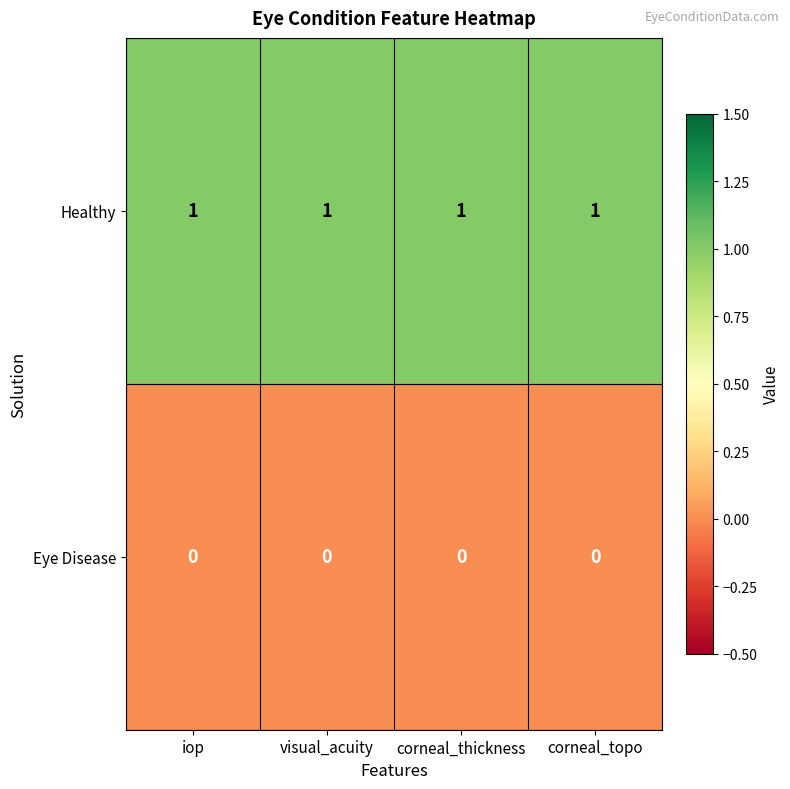

Which series has the largest total across all categories?

Healthy